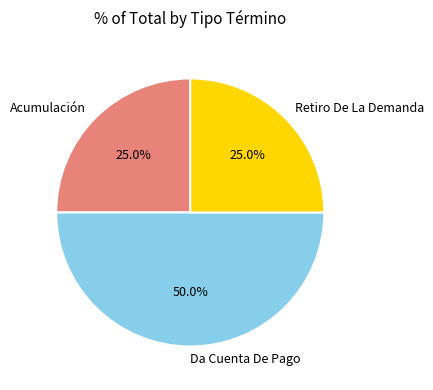

What portion of the pie excludes Da Cuenta De Pago?

50.0%